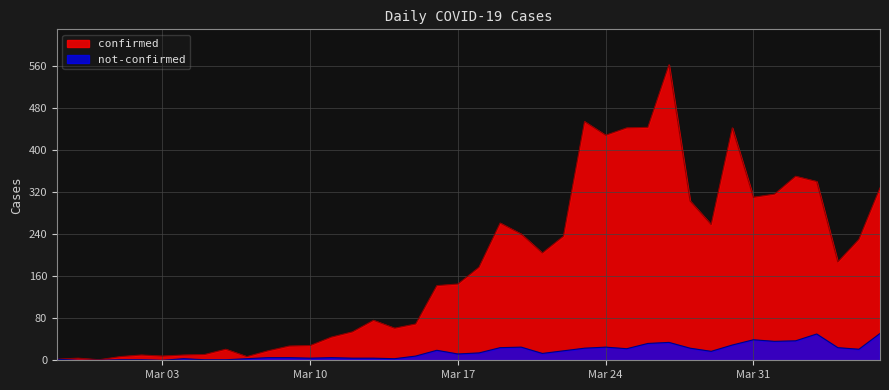

Does the chart have visible grid lines?

Yes